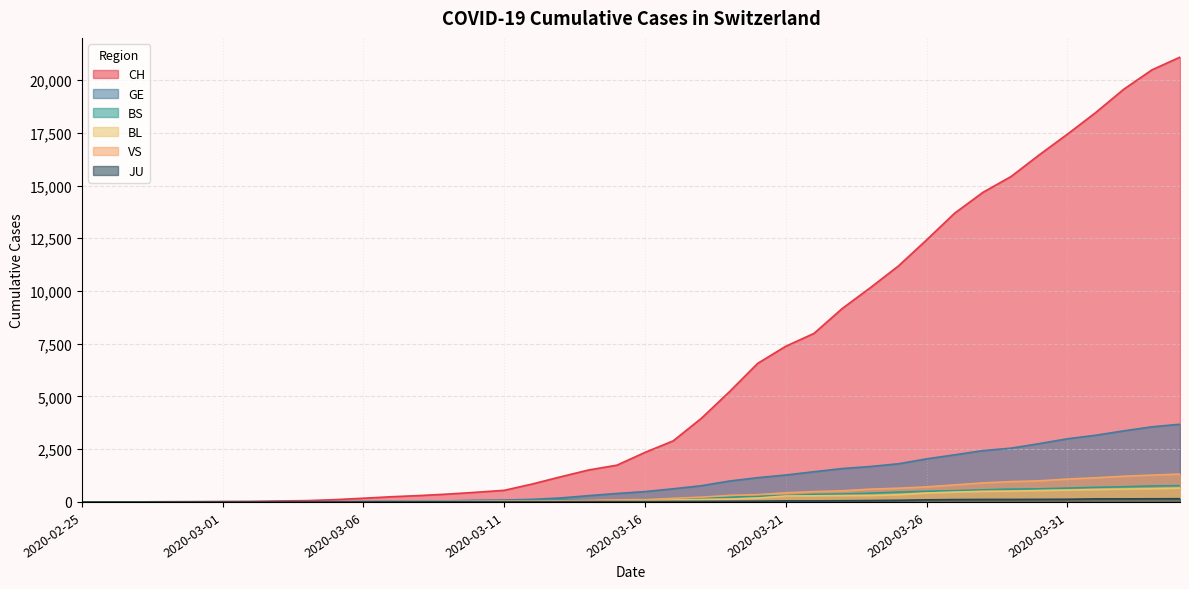

Which series has the largest range (max minus min)?

CH